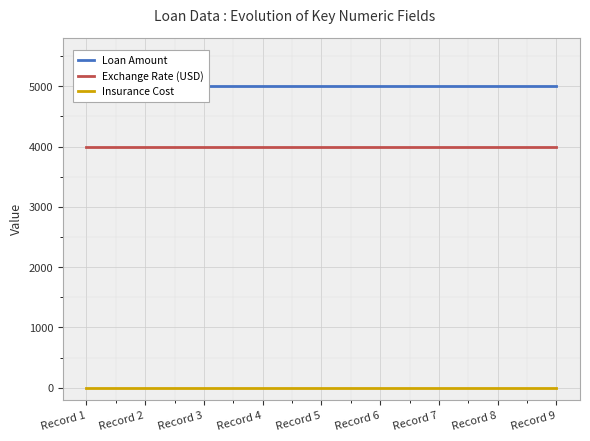

What is the total value across all series at Record 8?

9000